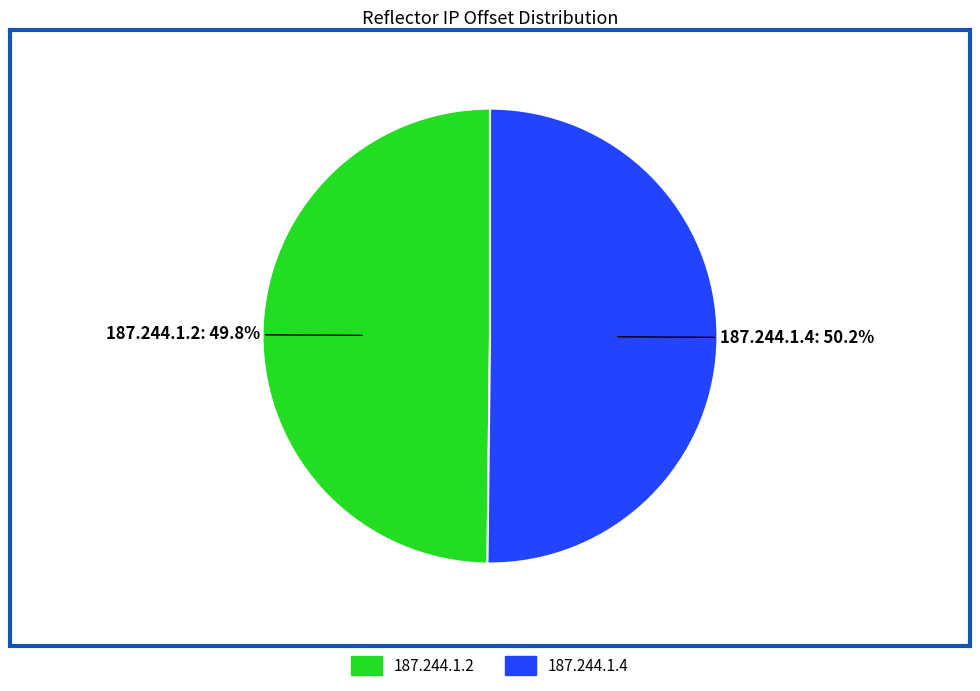

Approximately how many times larger is the value at 187.244.1.4 compared to 187.244.1.2?

1.0